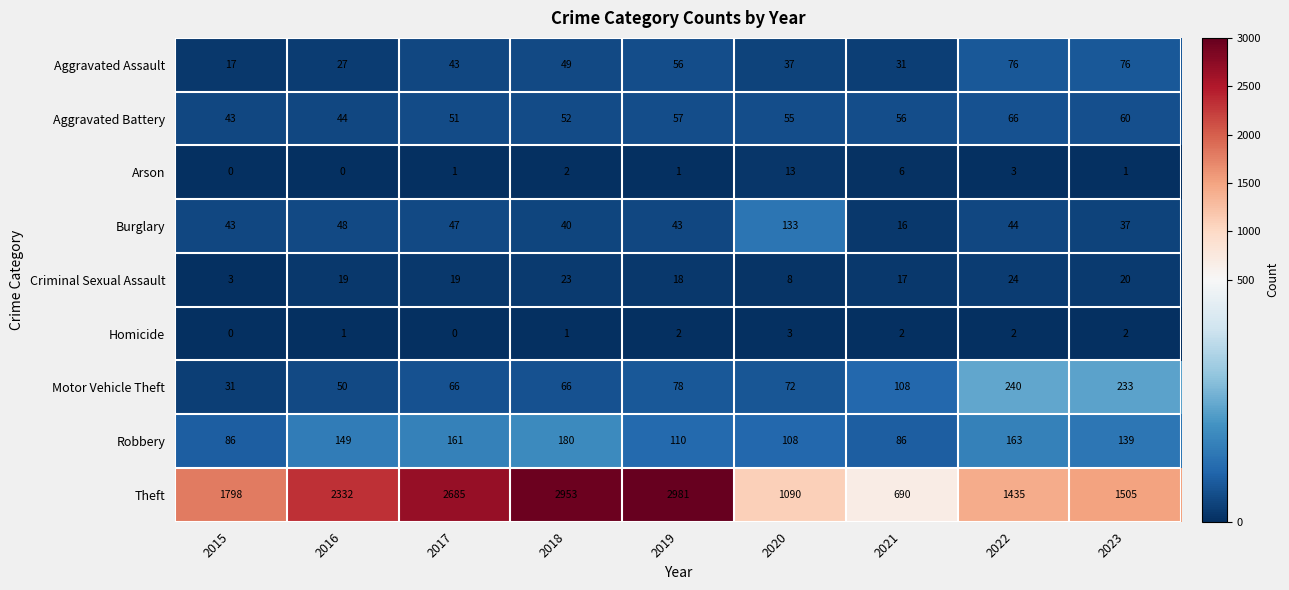

What is the minimum value for Theft?

690